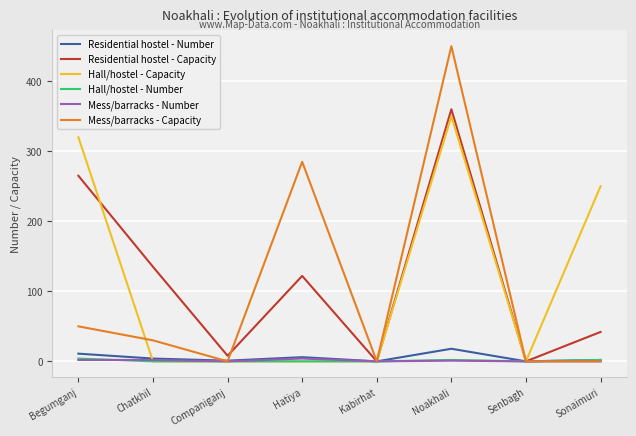

At which label is Hall/hostel - Capacity closest to 175?

Sonaimuri